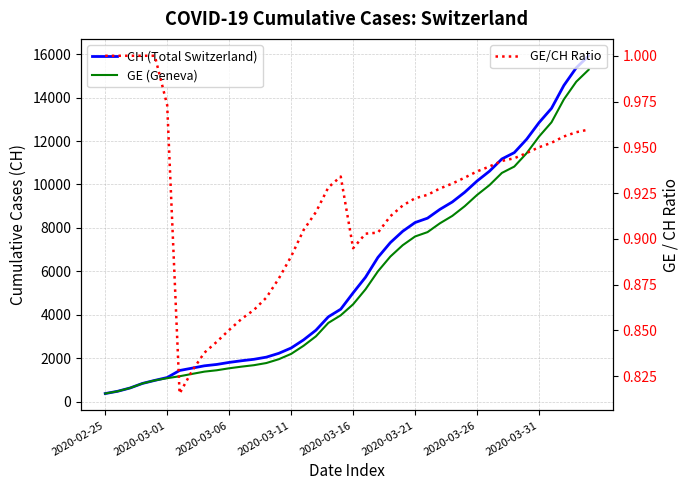

True or false: CH (Total Switzerland) and GE (Geneva) intersect in this chart.

False